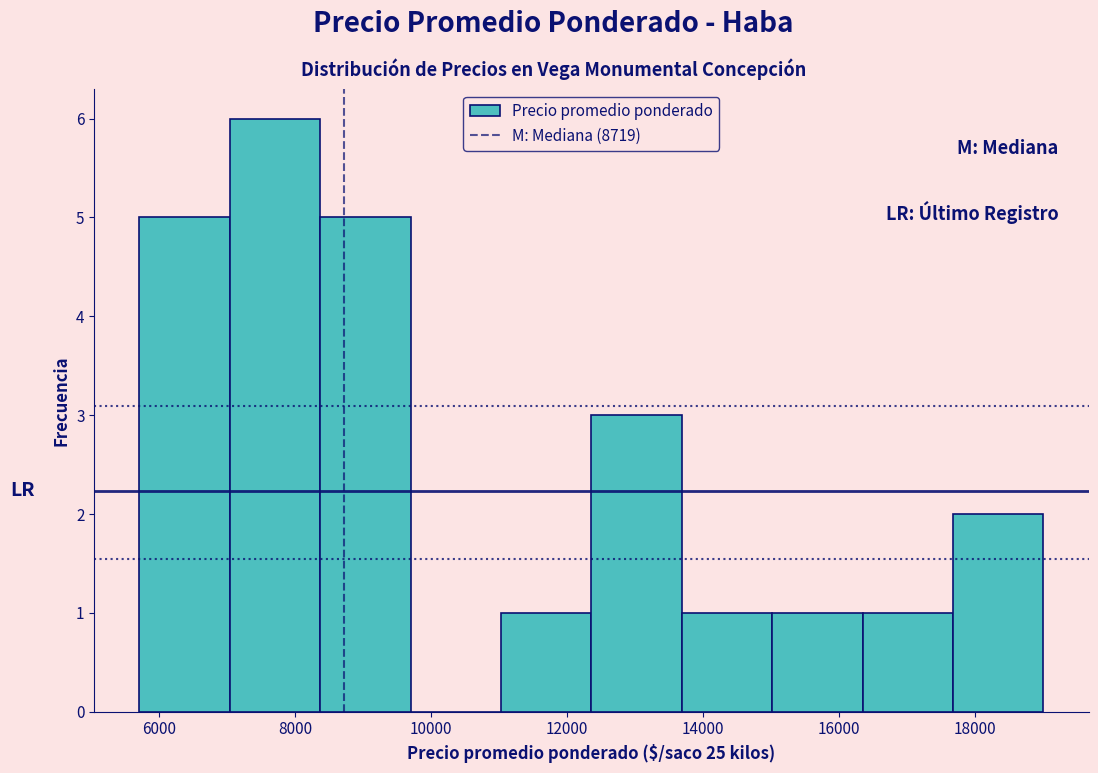

Reading left to right, transcribe this chart: for each bar, give the range it covers on the x-axis and its height. Neither the bar edges nor the heights are printed on the chart, so give them approximately, as read against the axes.

5800 to 7000: 5
7000 to 8400: 6
8400 to 9600: 5
9600 to 11000: 0
11000 to 12400: 1
12400 to 13600: 3
13600 to 15000: 1
15000 to 16400: 1
16400 to 17600: 1
17600 to 19000: 2